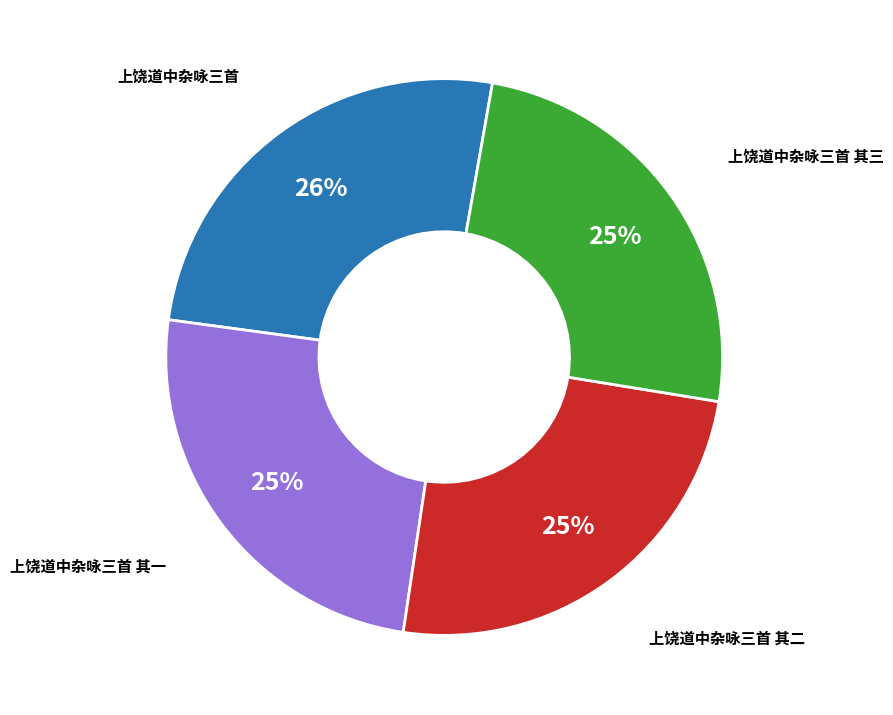

Is there any slice that represents more than half of the pie?

No